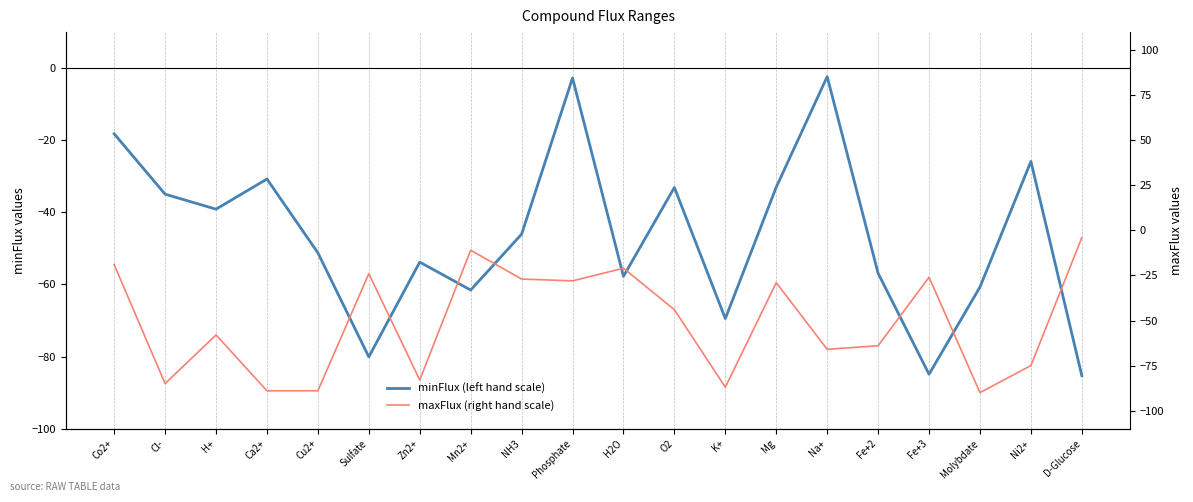

True or false: maxFlux (right hand scale) has more than 2 points higher than both neighbors.

True